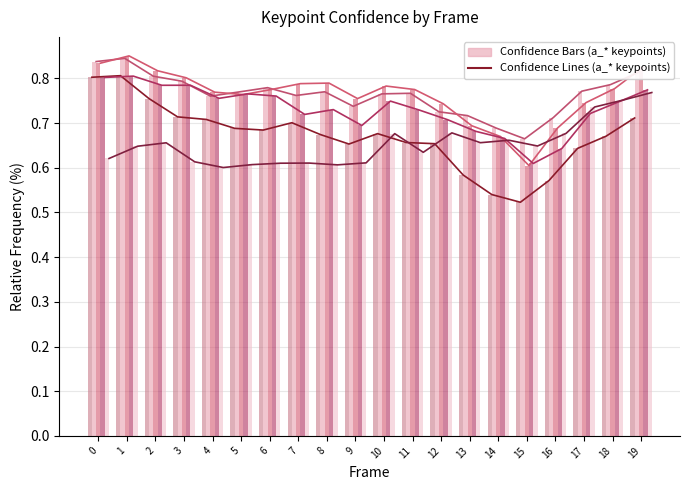

Rank the series at 7 from highest to lowest value.

a_right_eye_confidence, a_left_eye_confidence, a_left_ear_confidence, a_nose_confidence, a_right_ear_confidence